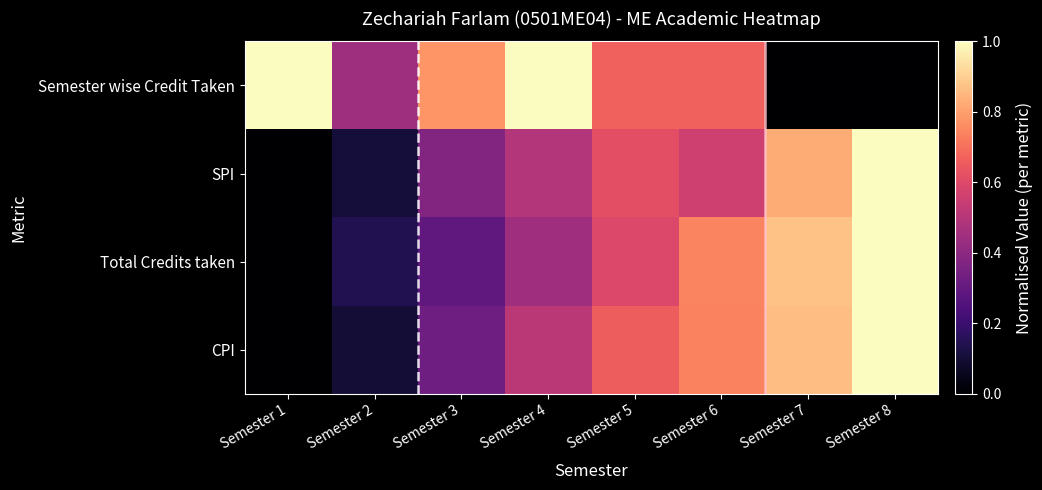

How many series are shown in this chart?

4